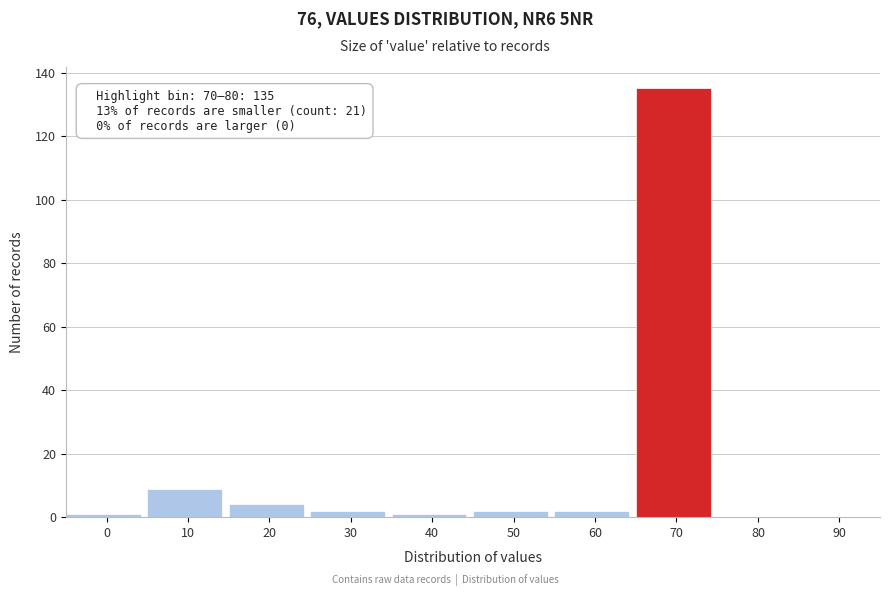

Reading left to right, what are all the values shown in this chart?

0=1	10=9	20=4	30=2	40=1	50=2	60=2	70=135	80=0	90=0